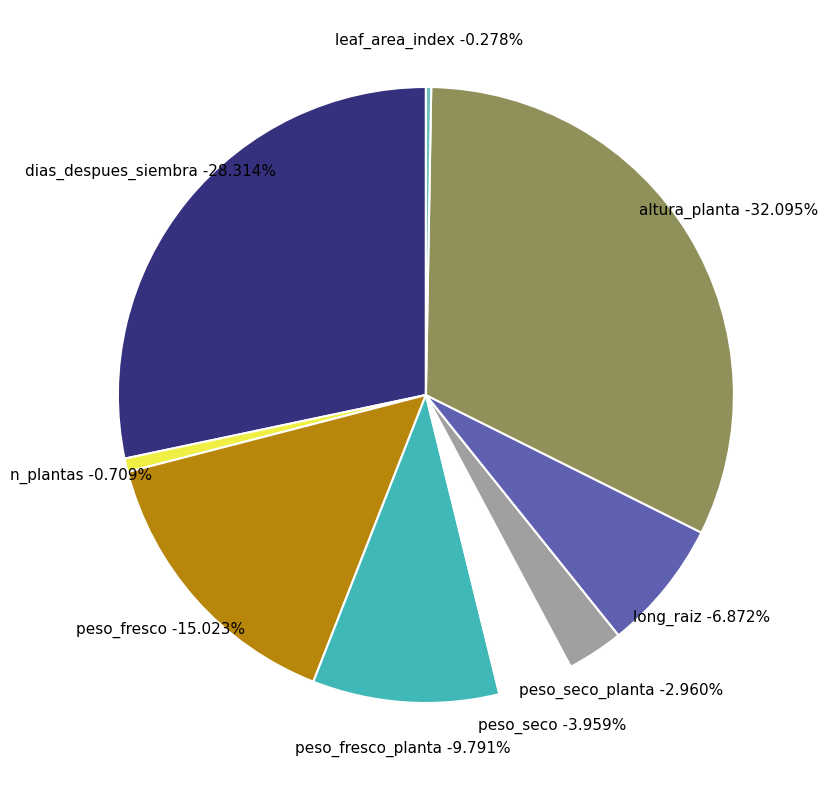

Is it true that peso_fresco is 15% of the pie?

True